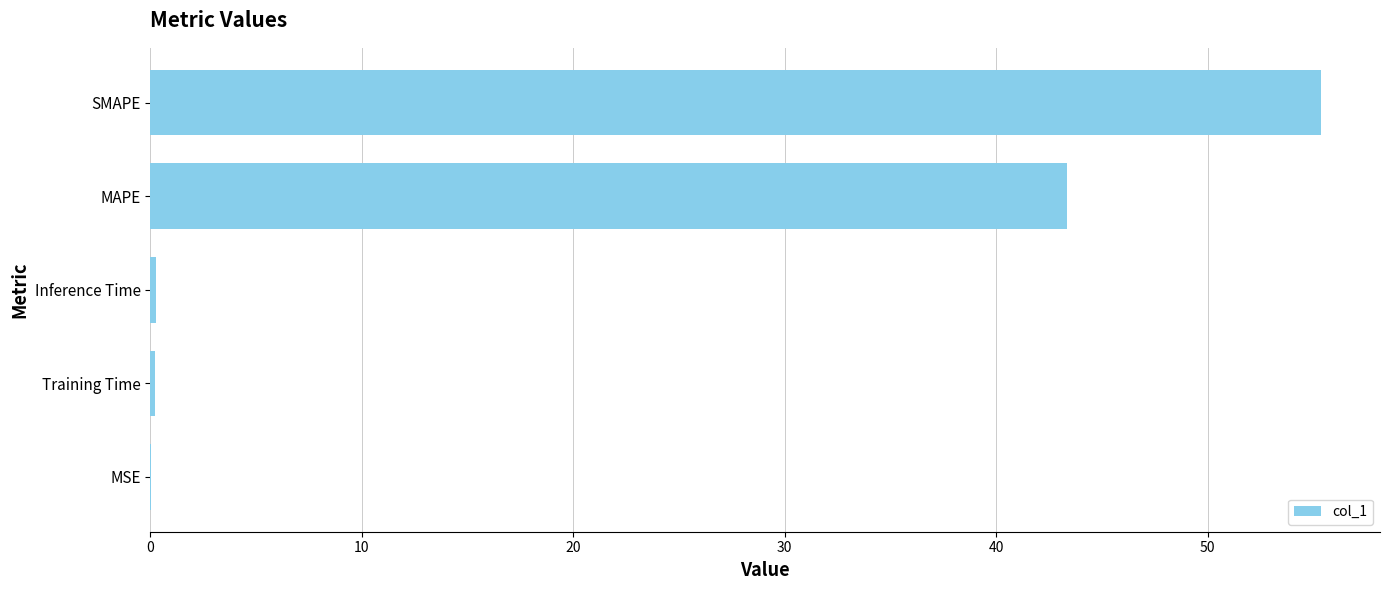

Is it true that the value at SMAPE is 55.4?

True